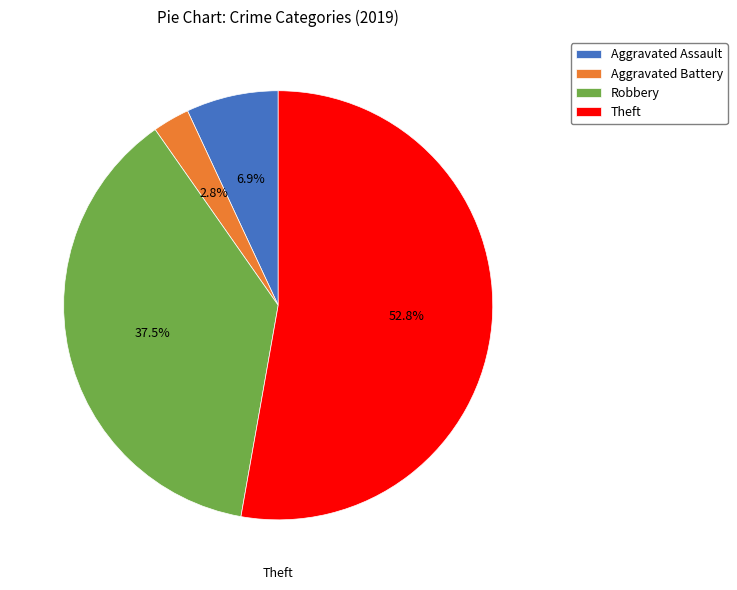

What percentage is the Aggravated Assault slice, to the nearest percent?

7%